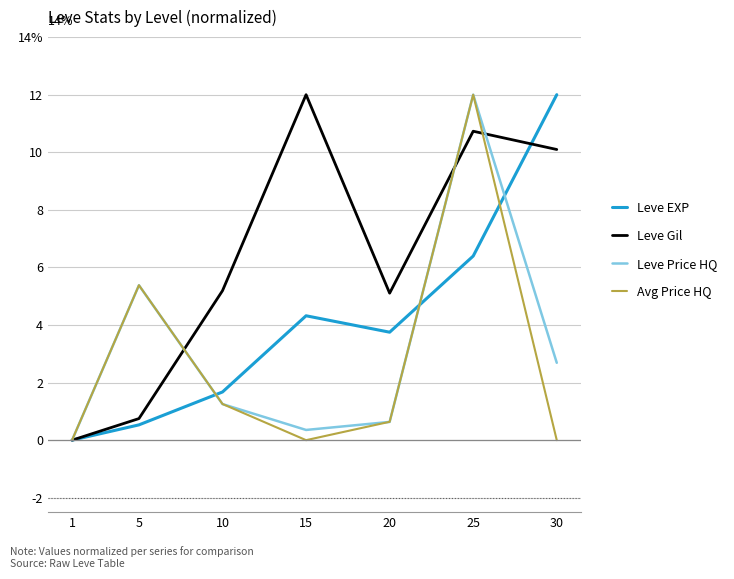

Is this an area chart (filled region under the line)?

No